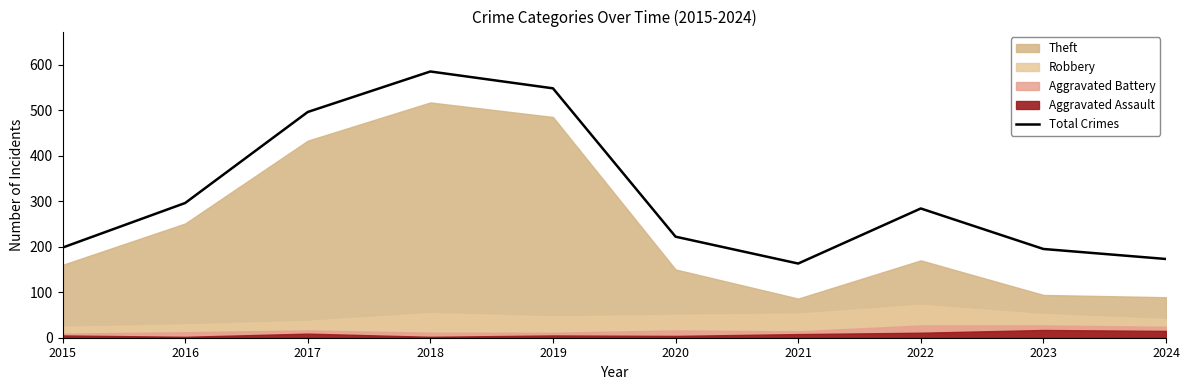

What is the difference between the values at 2021 and 2015?

35